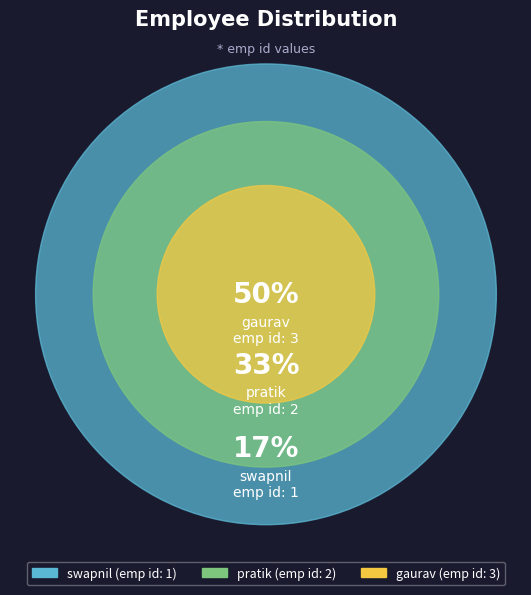

Is it true that swapnil is 17% of the pie?

True